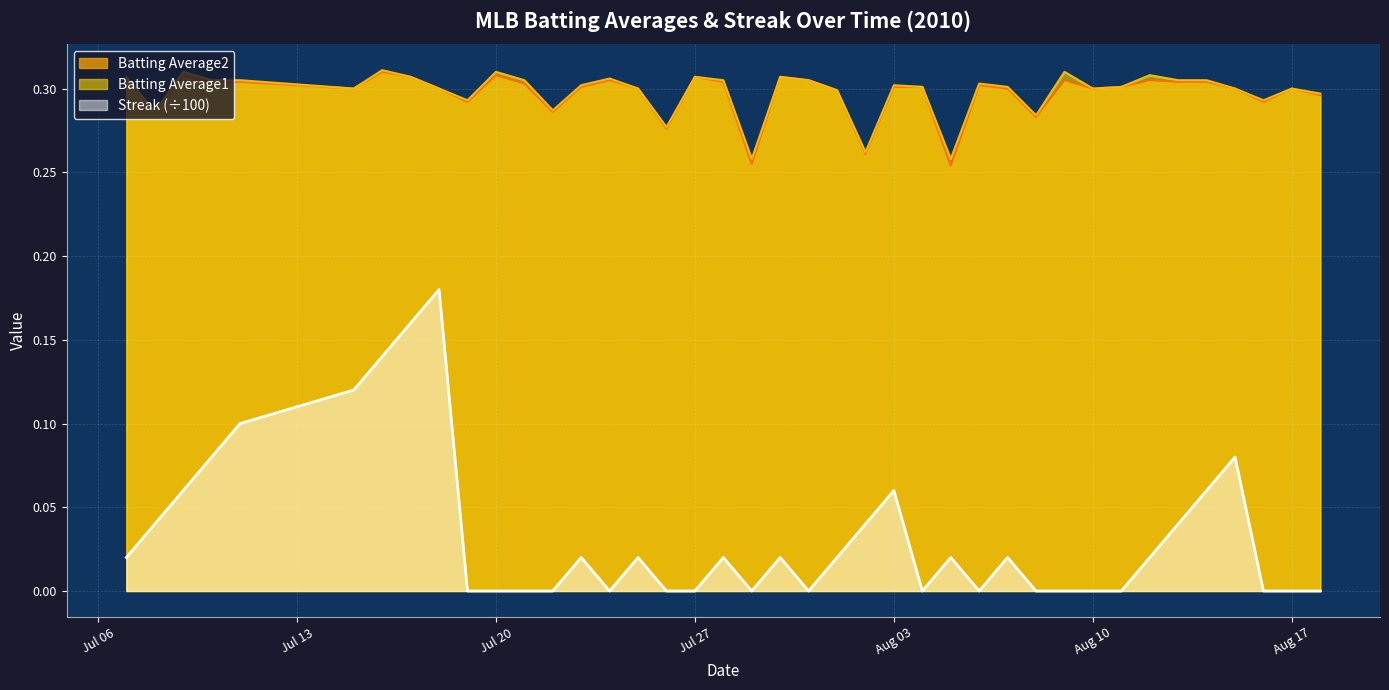

Which series has the widest spread of values?

Streak (÷100)